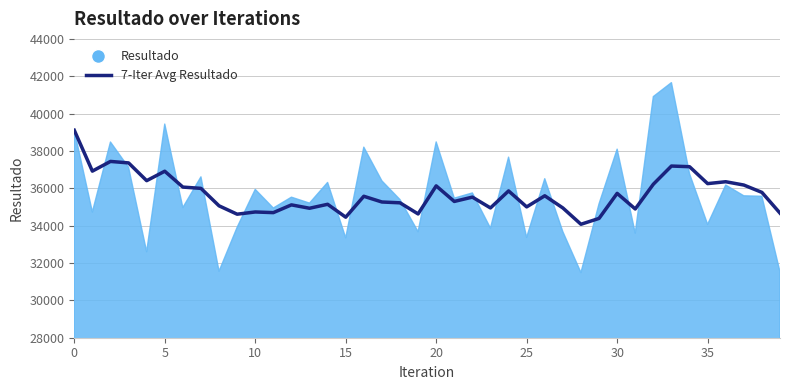

How many lines are shown in the chart?

1